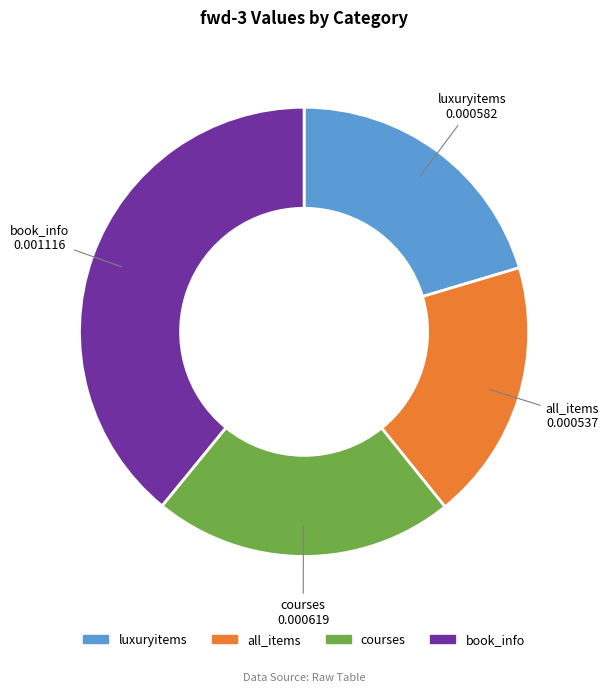

Which slice is the smallest?

all_items